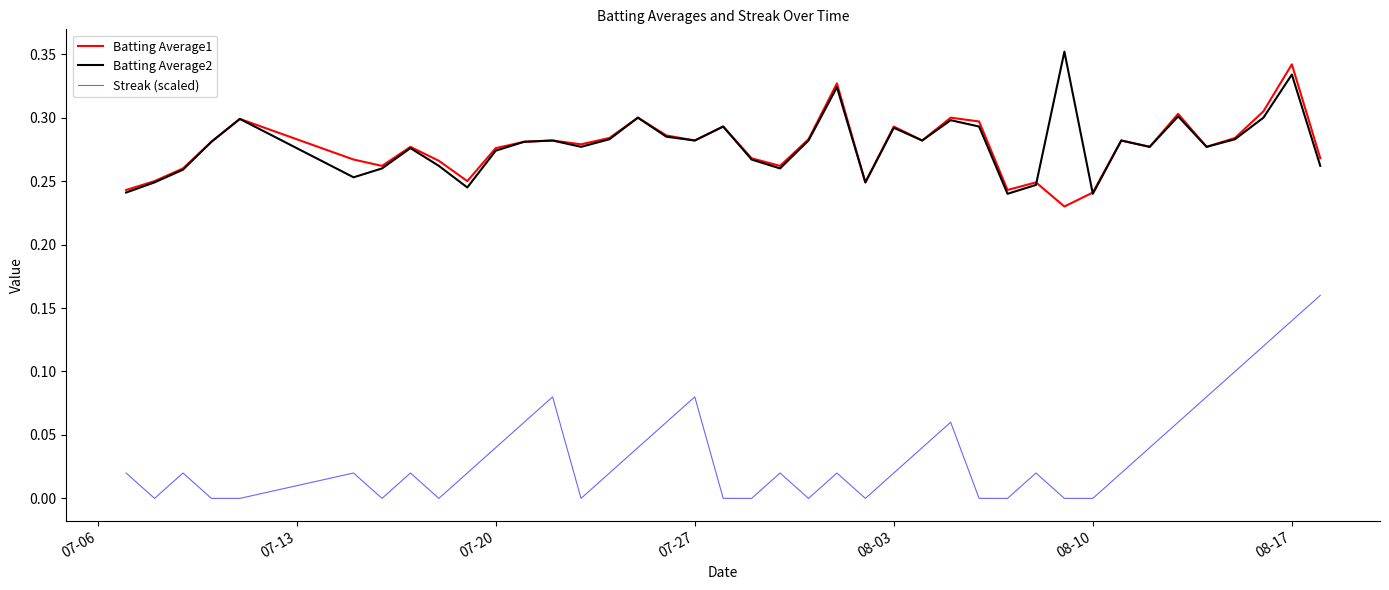

True or false: Batting Average2 and Streak (scaled) cross at least once.

False